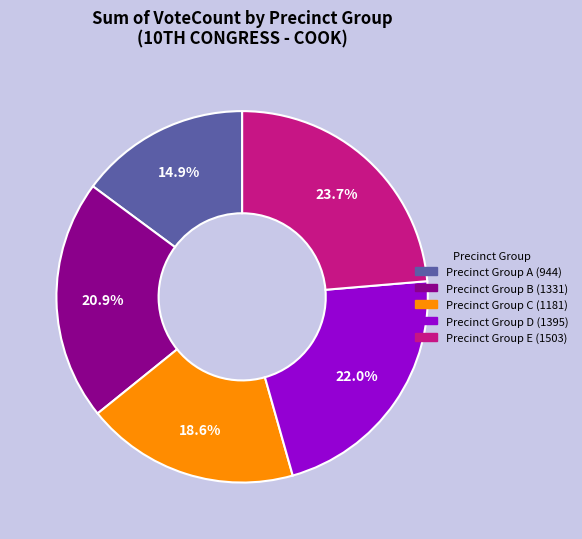

Is there any slice that represents more than half of the pie?

No